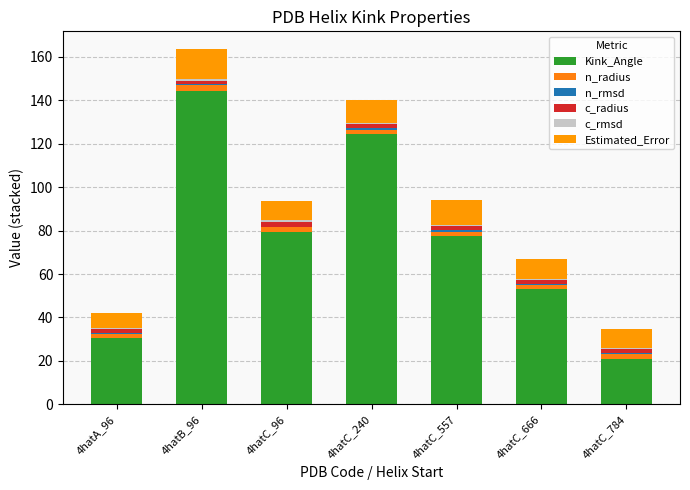

Are the bars grouped side by side (vs. stacked)?

No